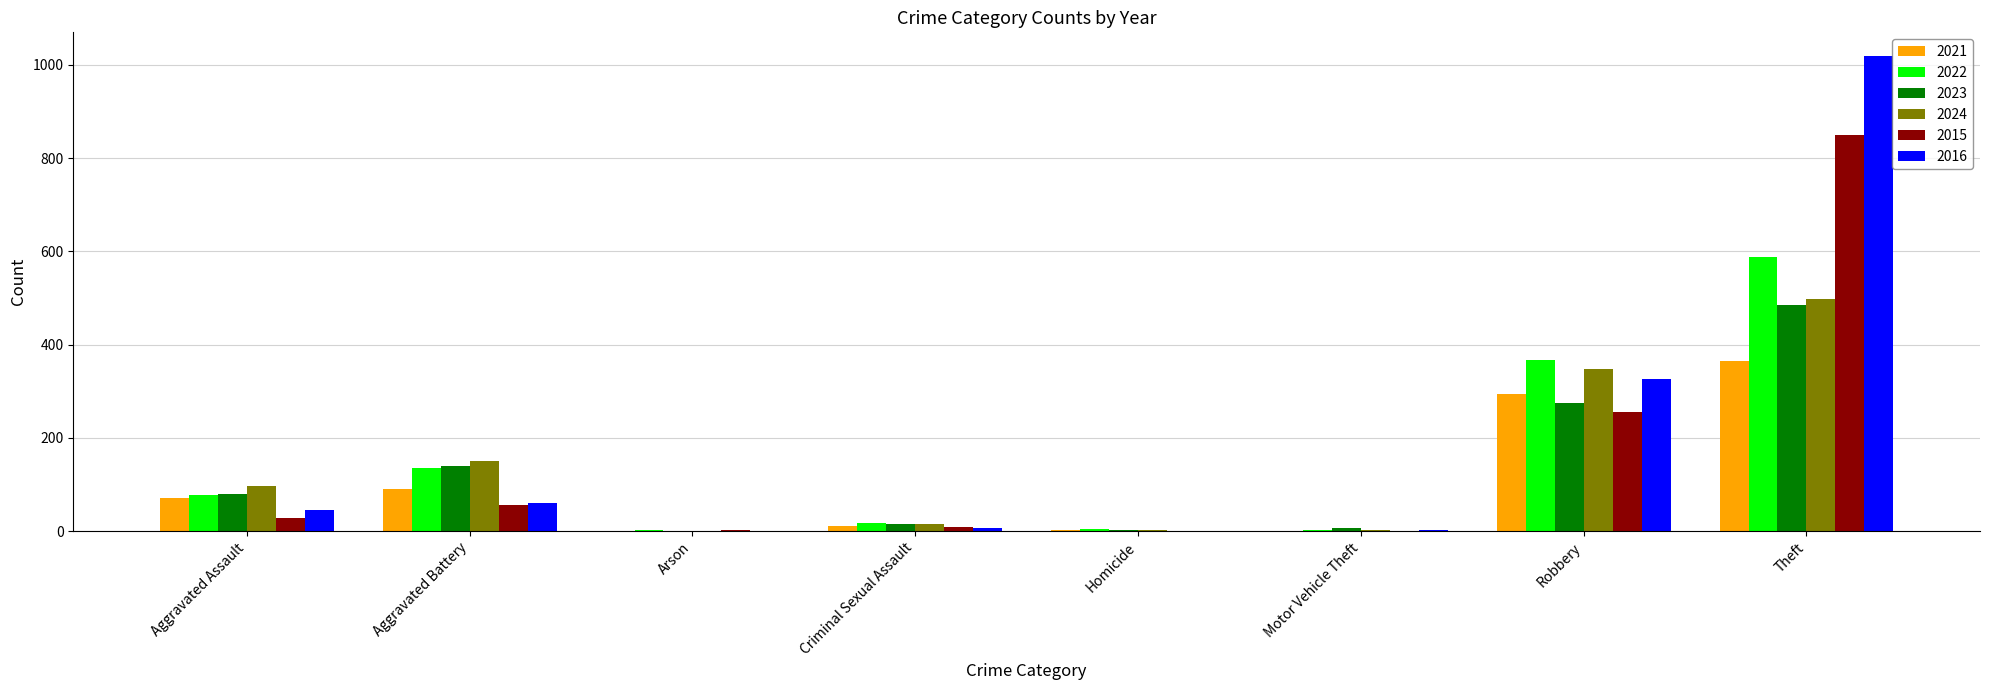

What is the maximum value for 2024?

497